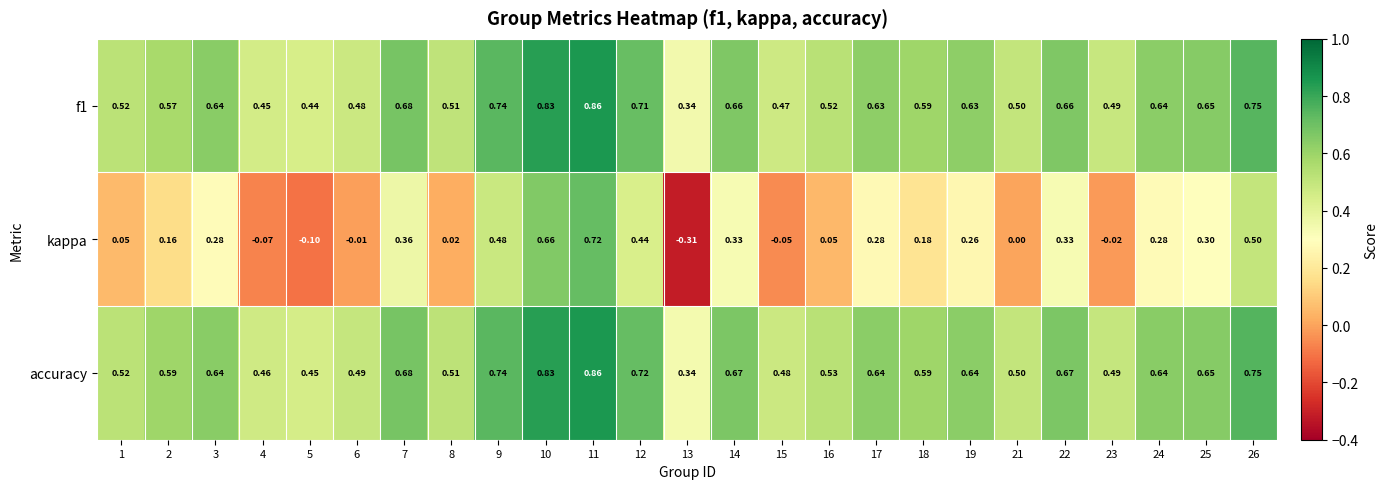

Is the value of kappa at 6 greater than the value of accuracy at 7?

No